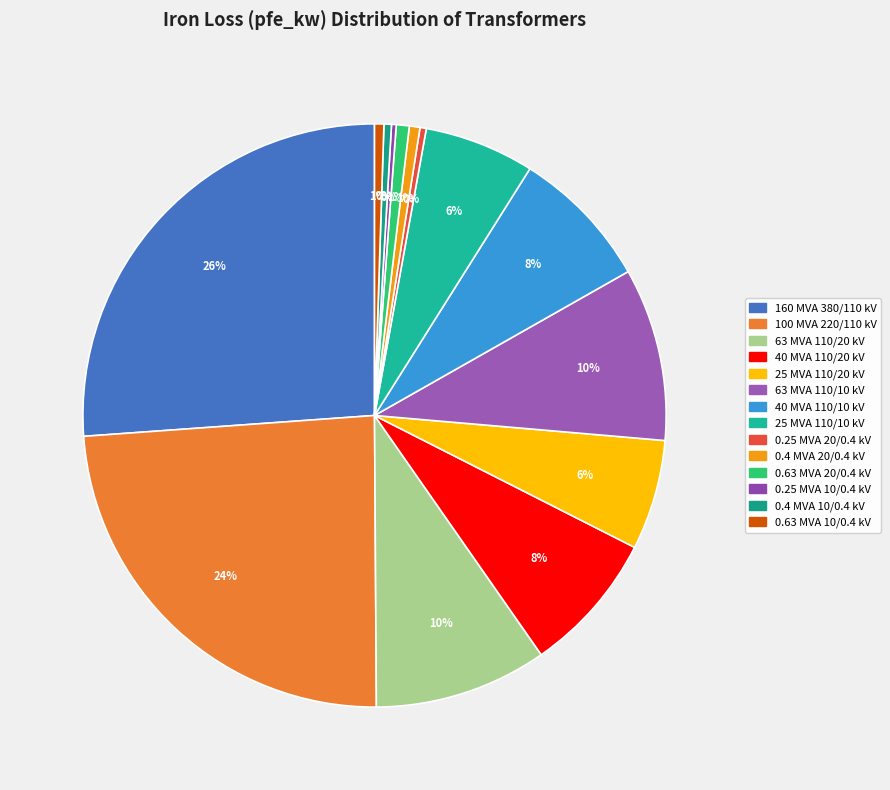

What is the total percentage of 0.63 MVA 20/0.4 kV and 25 MVA 110/20 kV?

6.8%